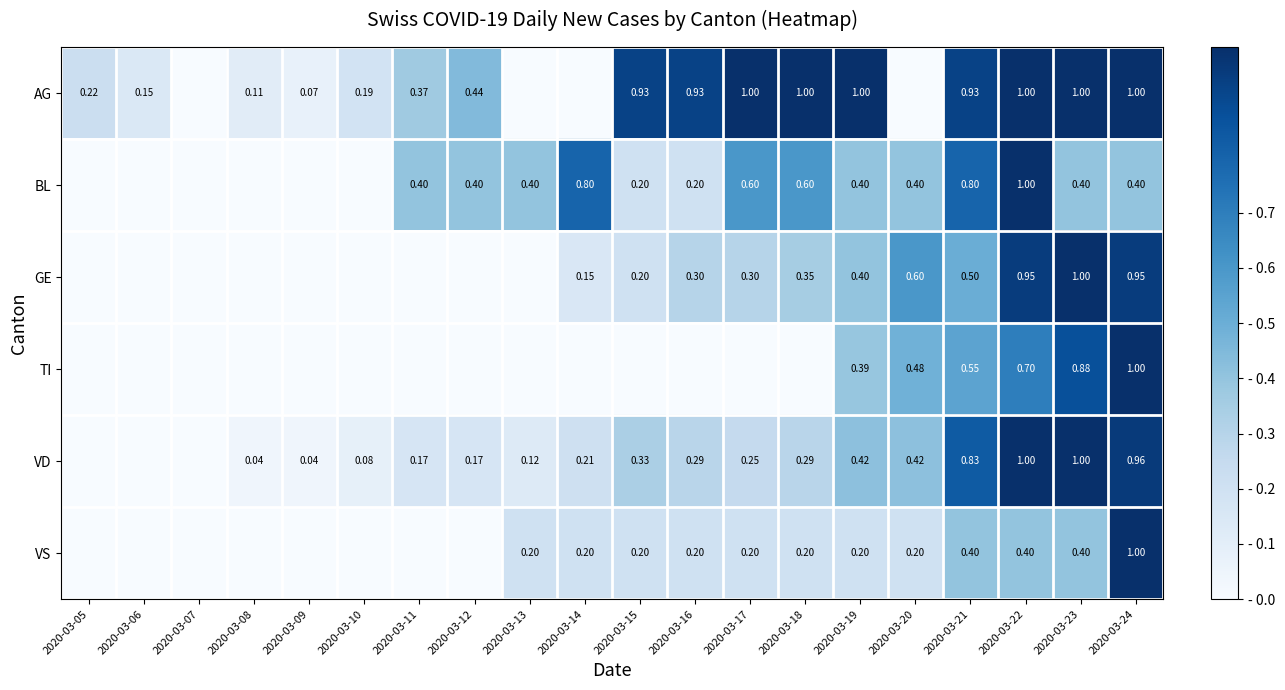

Is the value of BL at 2020-03-16 greater than the value of VD at 2020-03-14?

No